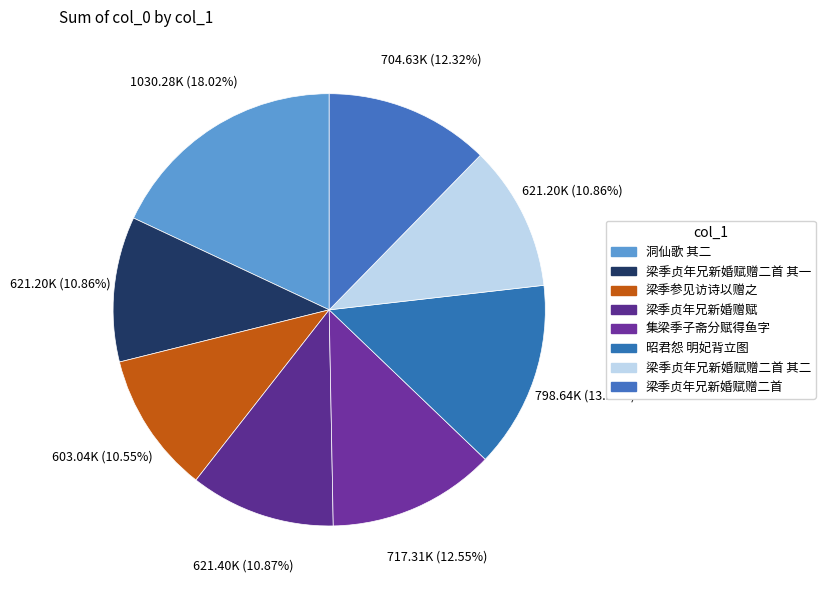

Count the number of slices in the pie.

8